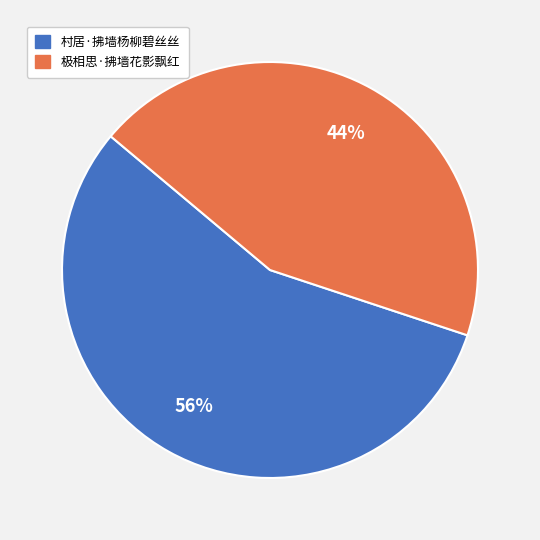

The 村居·拂墙杨柳碧丝丝 slice represents 56% of the pie. True or false?

True